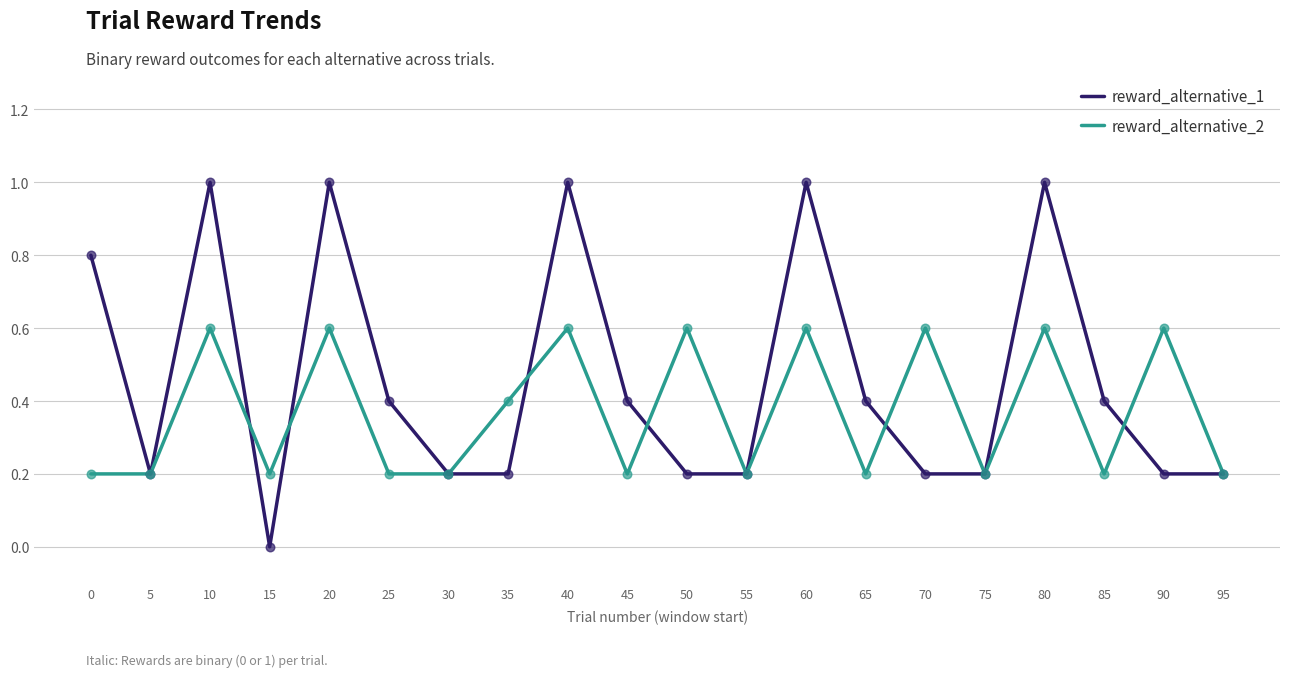

Which series has the largest range (max minus min)?

reward_alternative_1